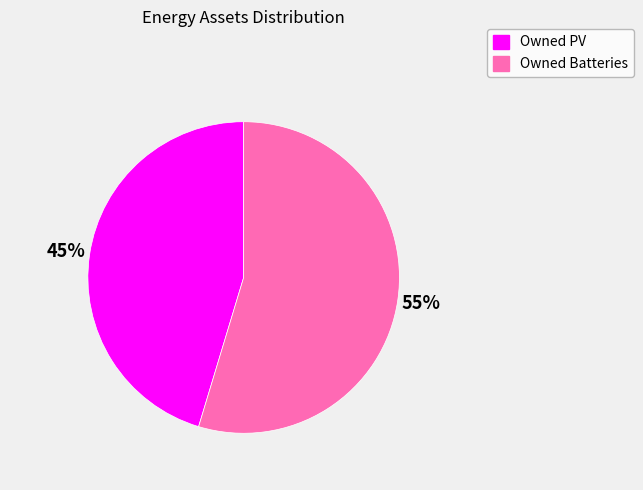

Is Owned PV the majority of the pie?

No